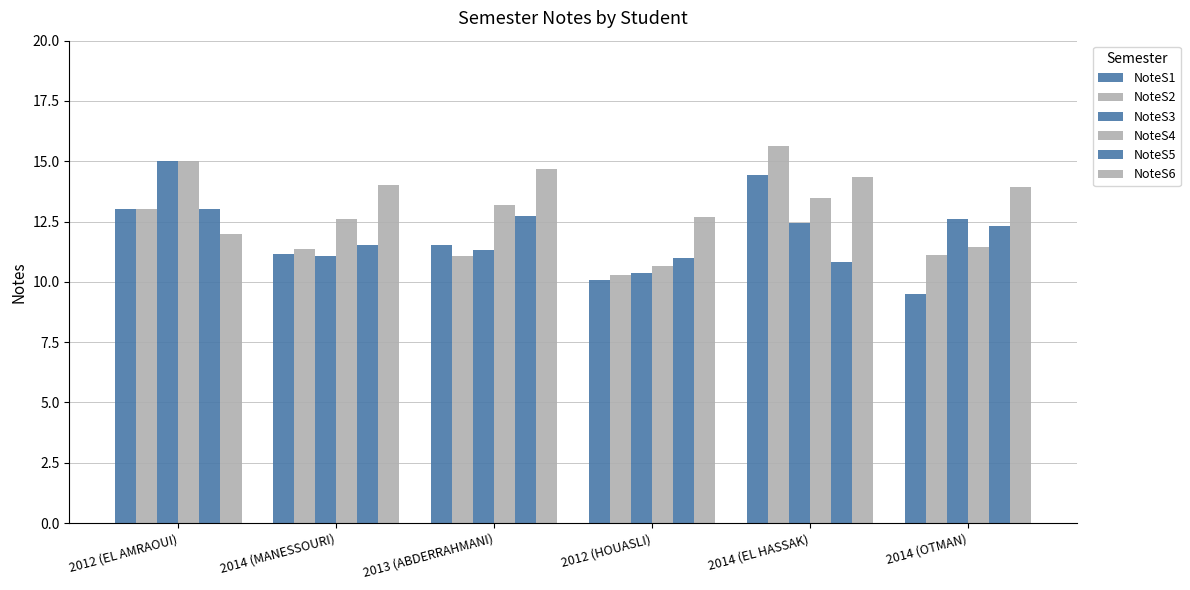

Between 2014 (MANESSOURI) and 2014 (EL HASSAK), which series saw the biggest shift?

NoteS2